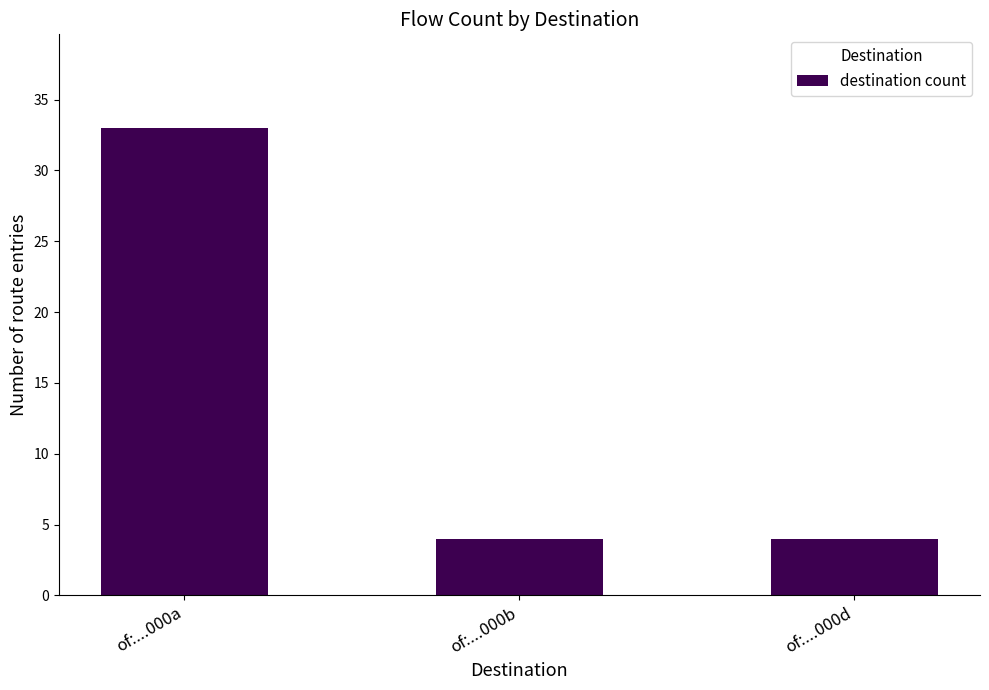

Which category has the highest value across all series?

of:...000a